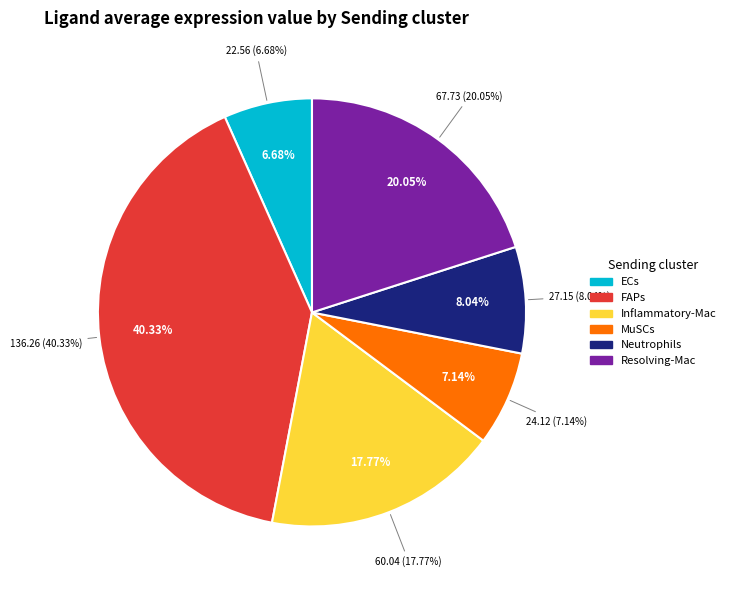

Count the number of slices in the pie.

6